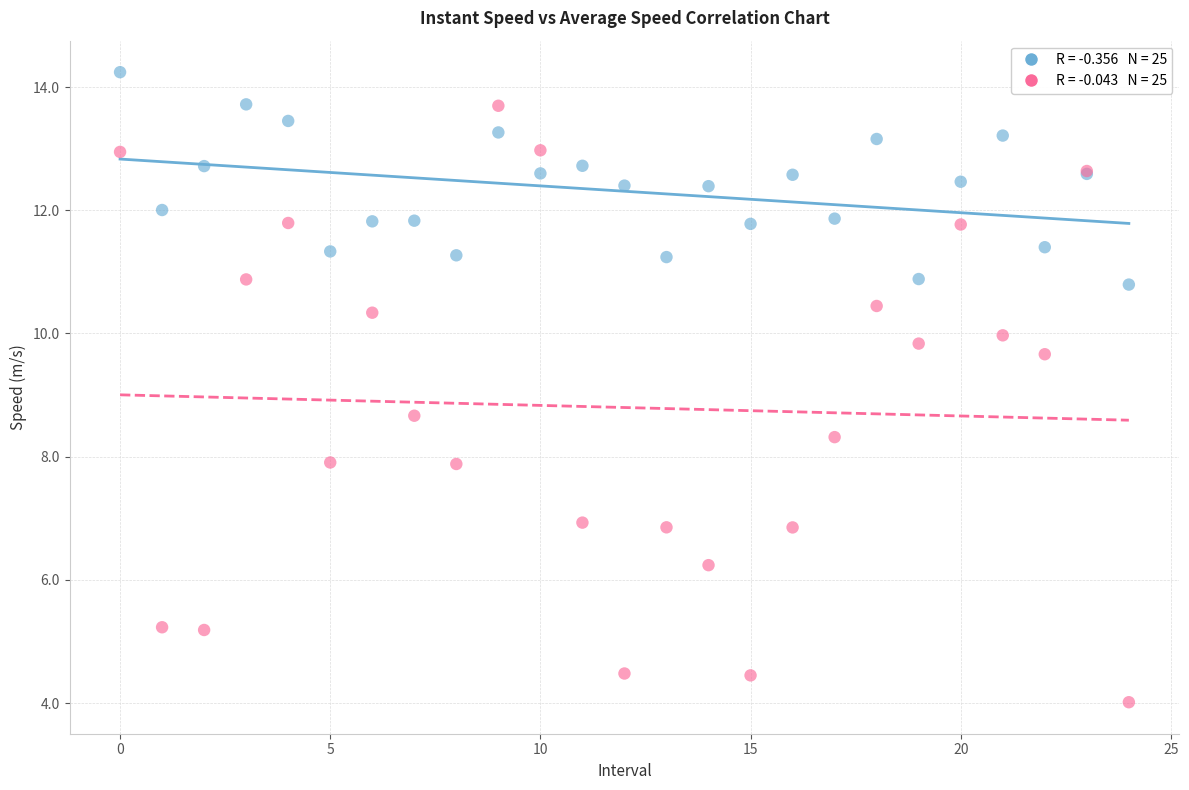

Across all series, what Y value is closest to 9?

8.7